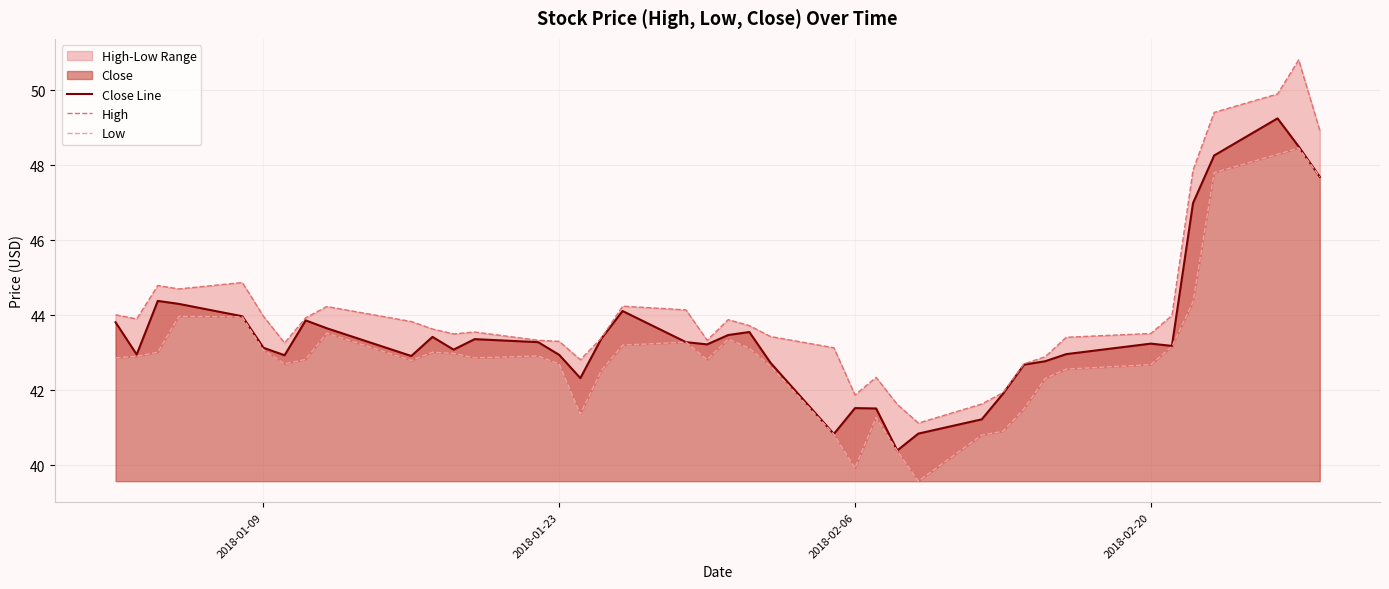

What is the approximate value of Close Line at 2018-02-20?

43.2